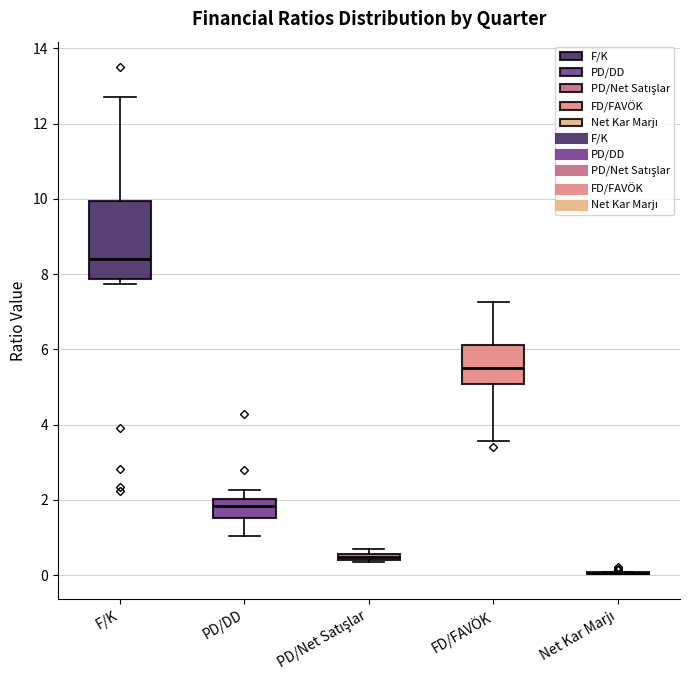

Which box is the tallest, from its lower edge to its upper edge?

F/K